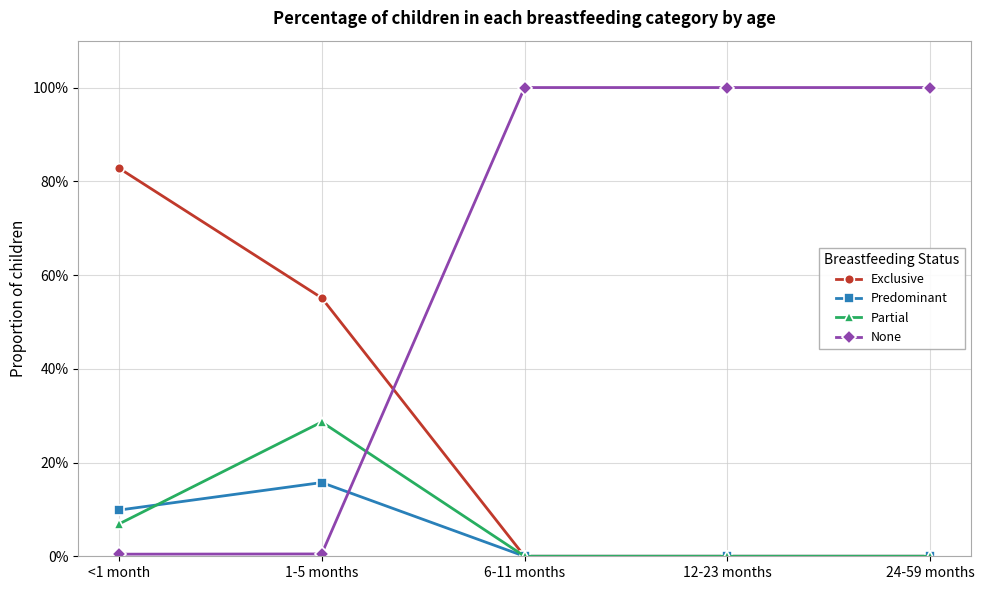

Which has a higher value, 6-11 months or 12-23 months?

6-11 months